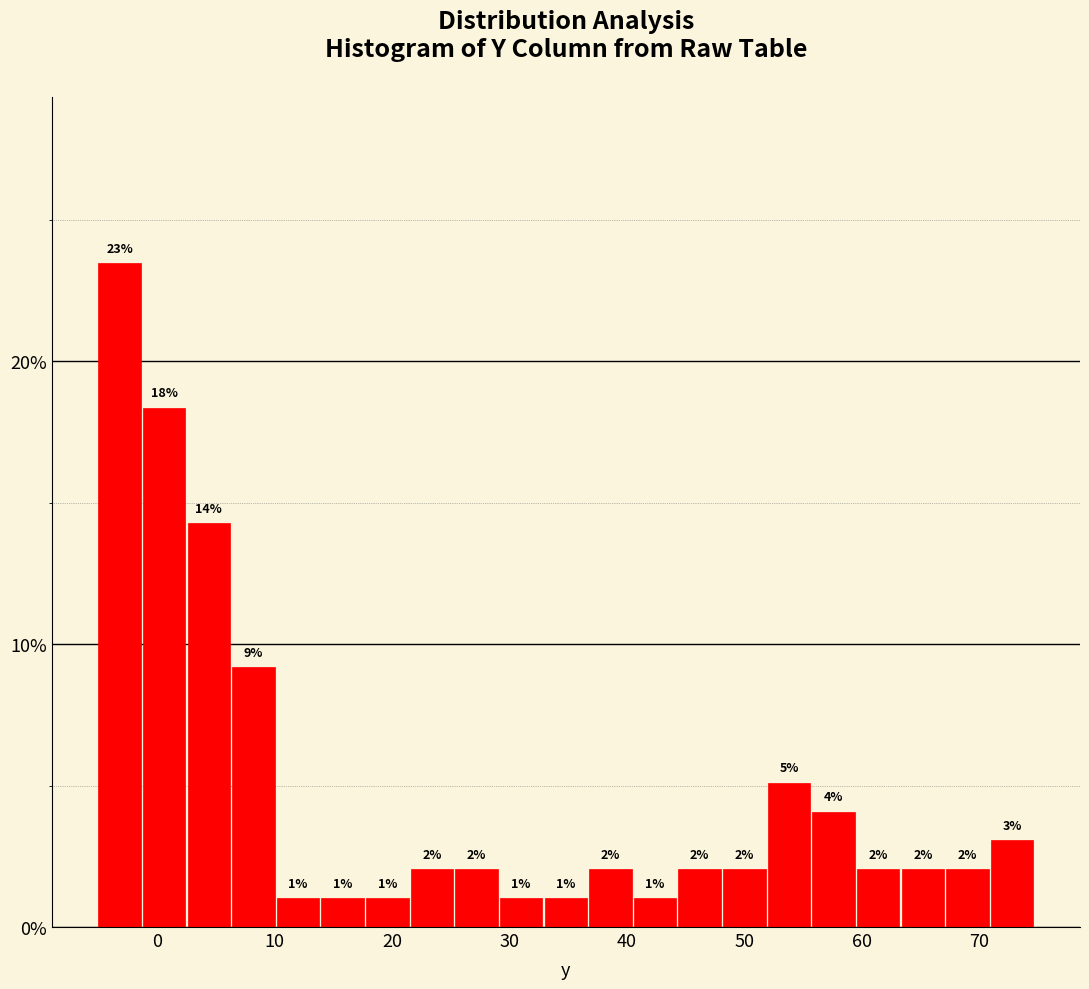

Around what value on the x-axis is the tallest bar? Give the approximate position of its centre, as read against the axis.

-3